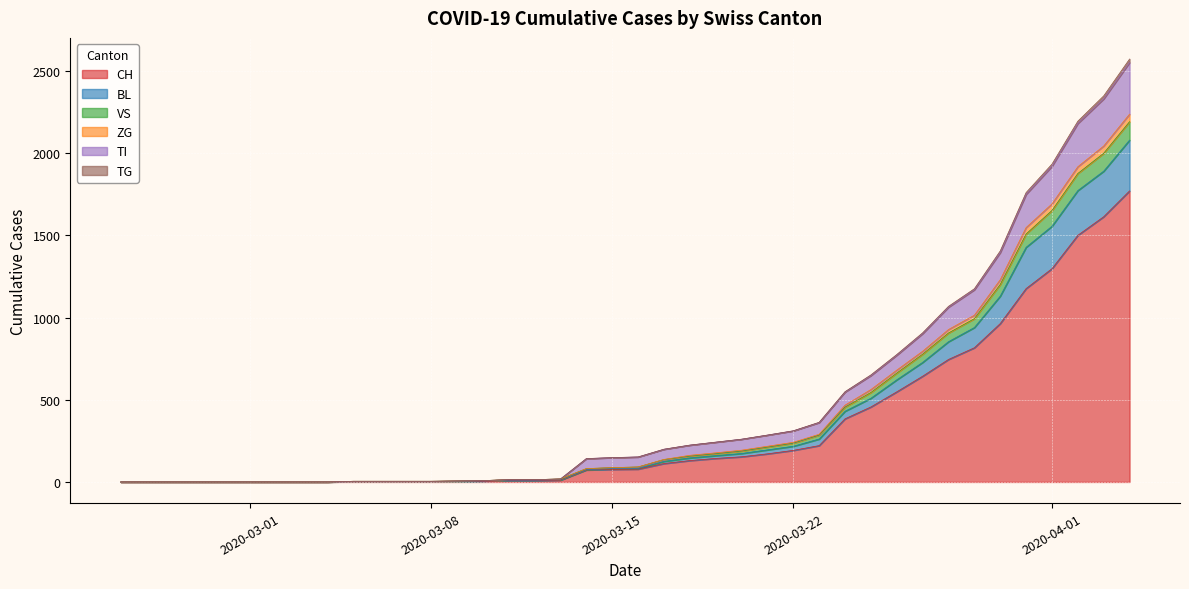

What is the maximum value for CH?

1770